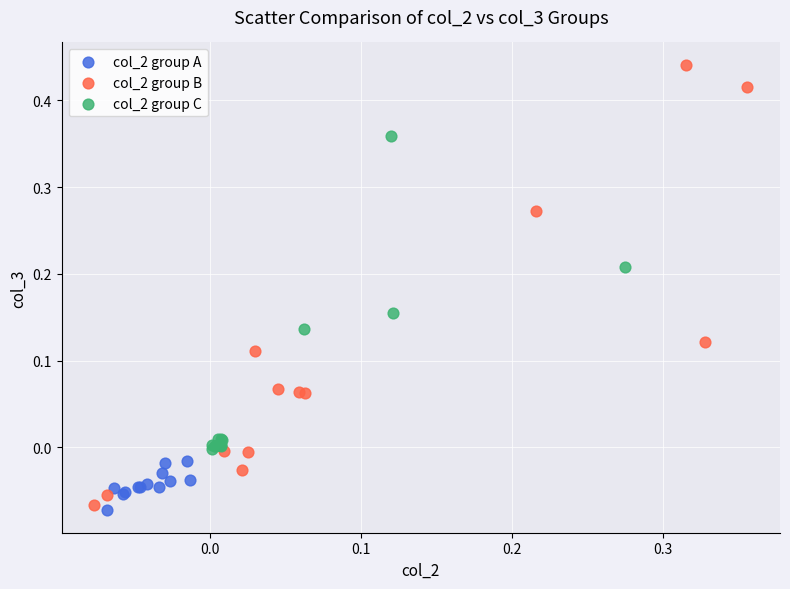

Which series has the largest Y range (max minus min)?

col_2 group B